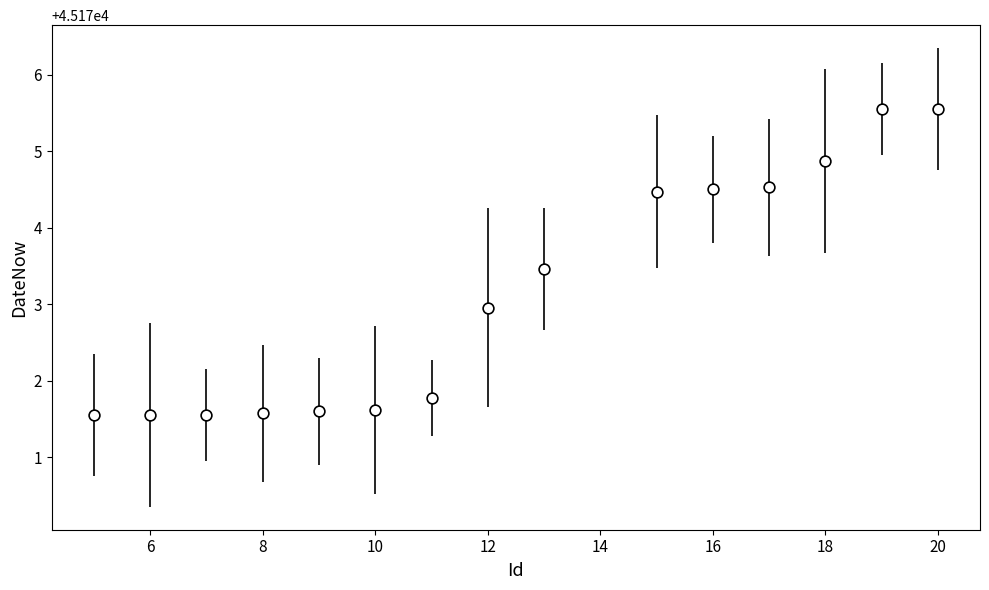

What is the range of X values (max minus min)?

15.0